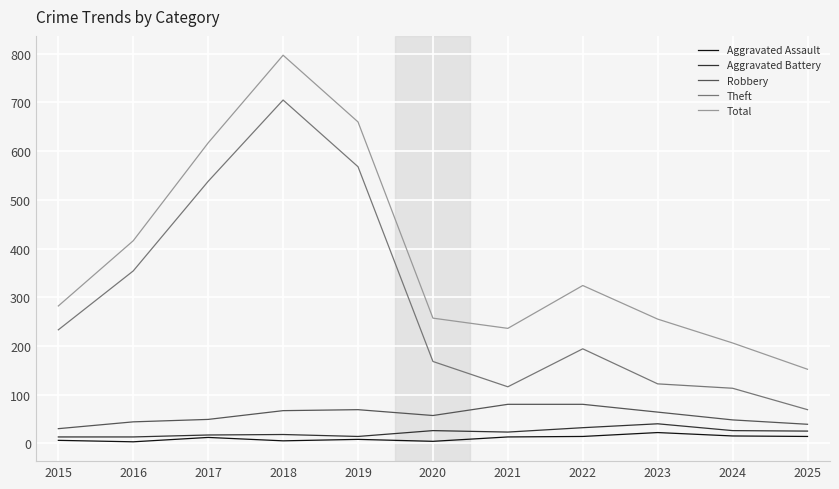

What are all the series names shown in the legend?

Aggravated Assault, Aggravated Battery, Robbery, Theft, Total